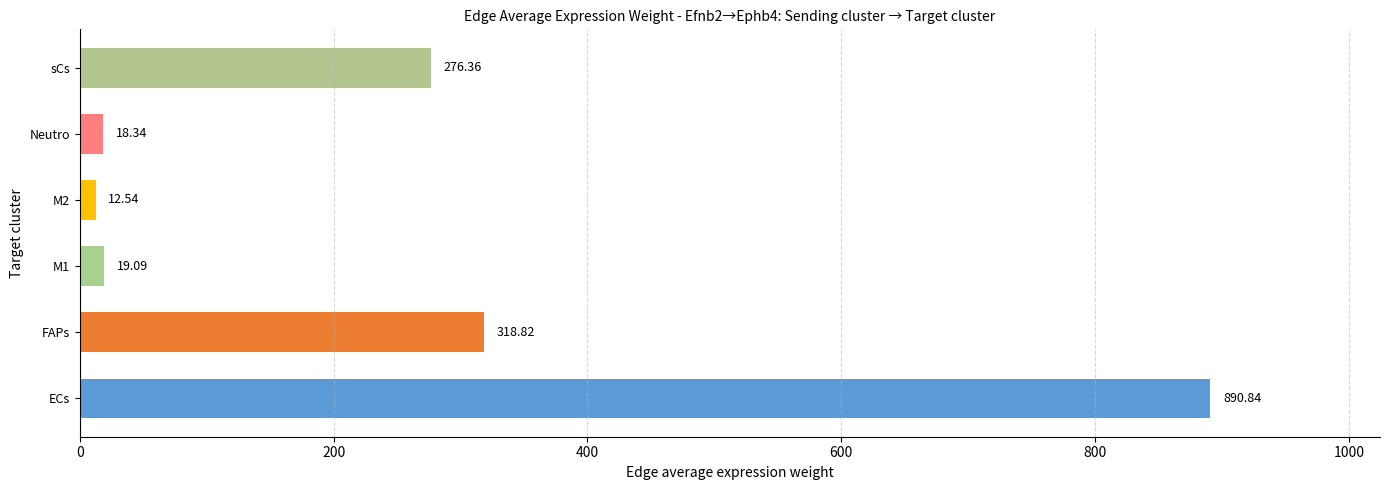

Rank the categories by value from highest to lowest.

ECs, FAPs, sCs, M1, Neutro, M2